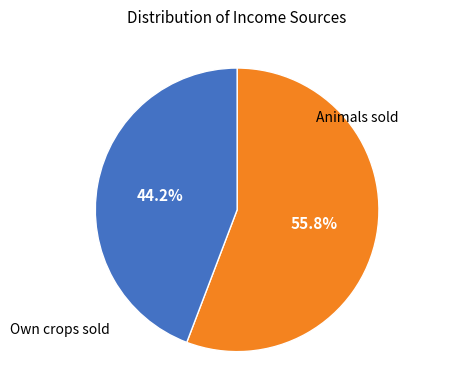

Is there a majority slice in this chart?

Yes